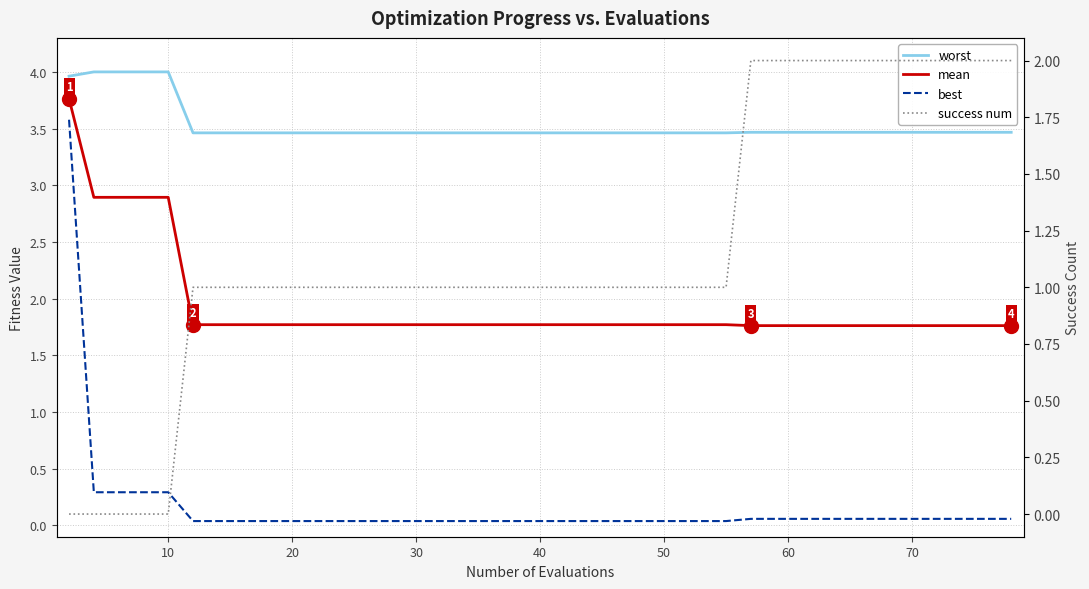

True or false: success num and worst intersect in this chart.

False